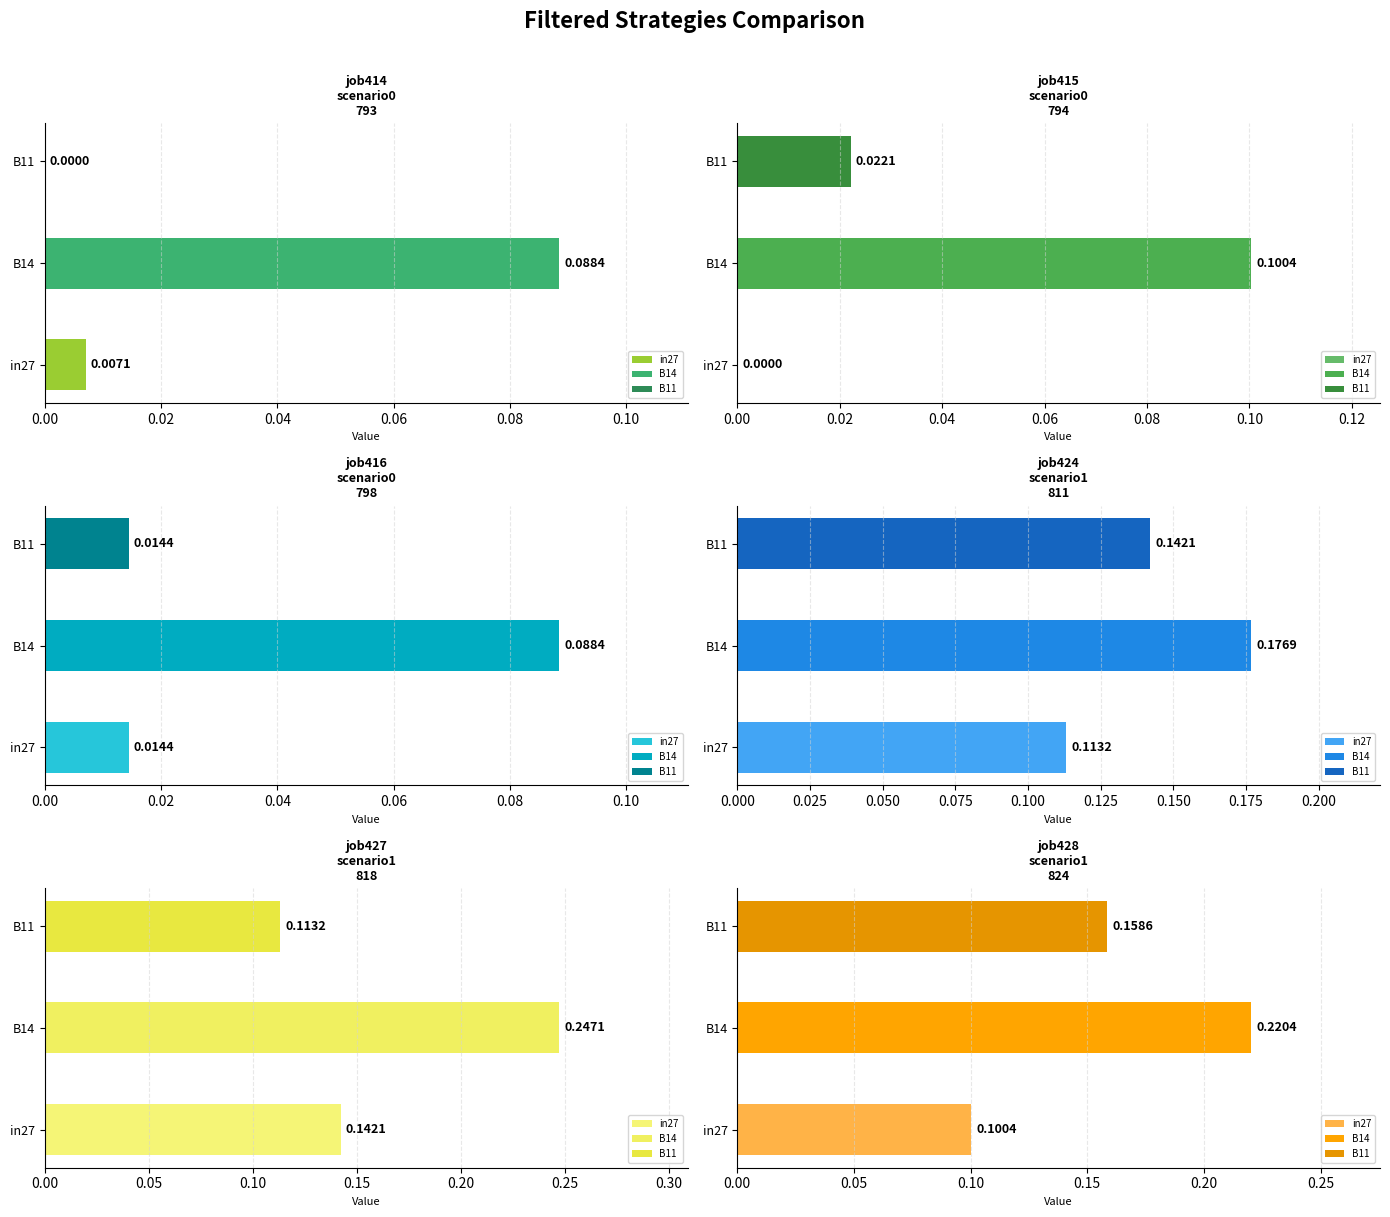

How many data points does each series have?

3